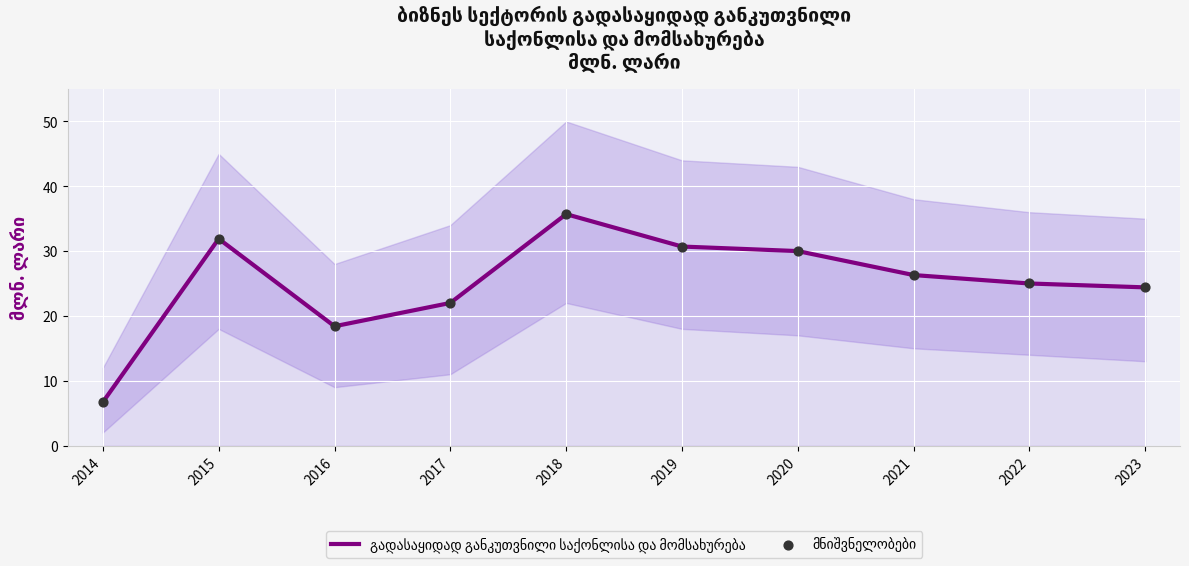

At which category is the sum across all series the highest?

2018